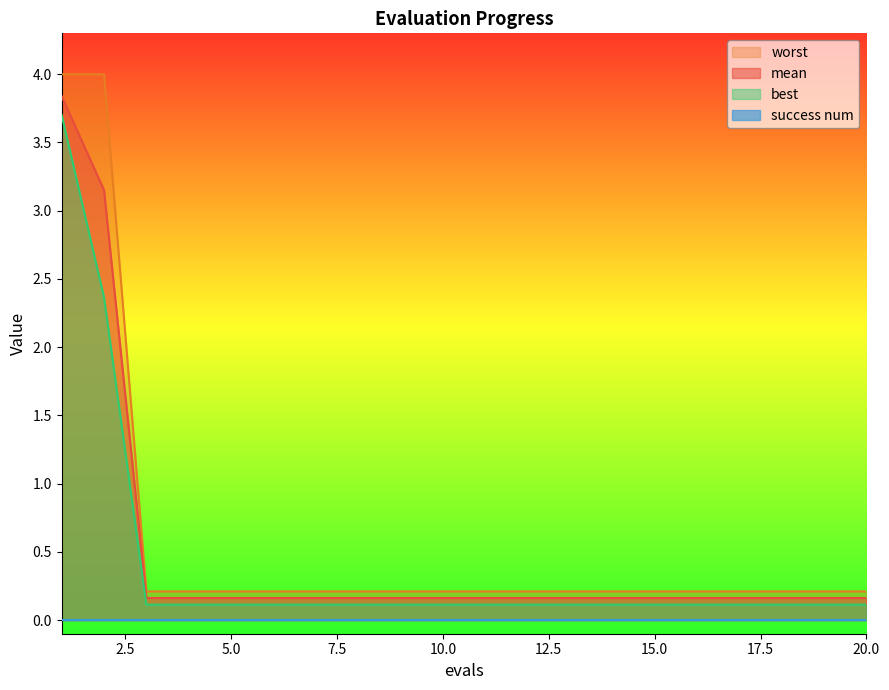

Which series has the largest range (max minus min)?

worst